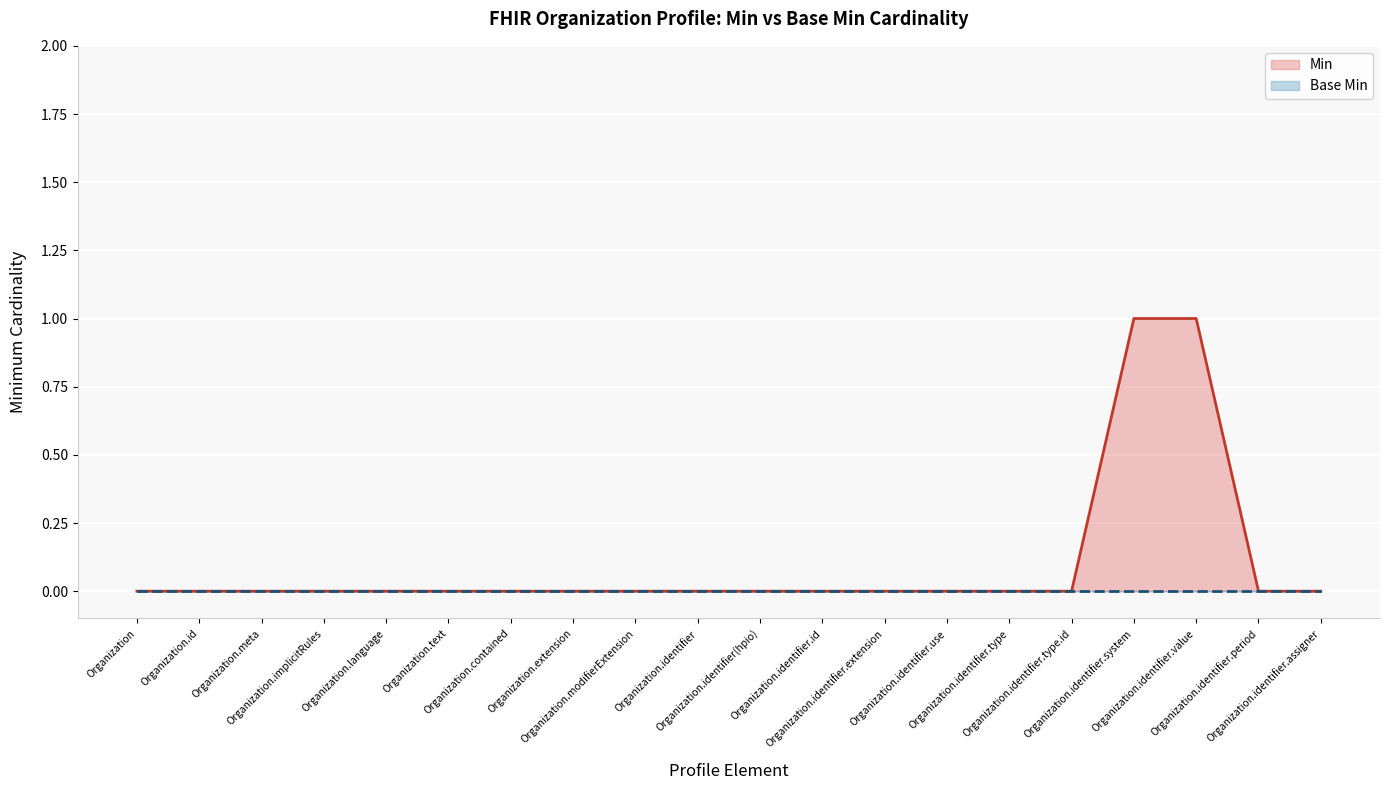

Reading left to right, transcribe all the data shown in this chart.

0	0	0	0	0	0	0	0	0	0	0	0	0	0	0	0	1	1	0	0